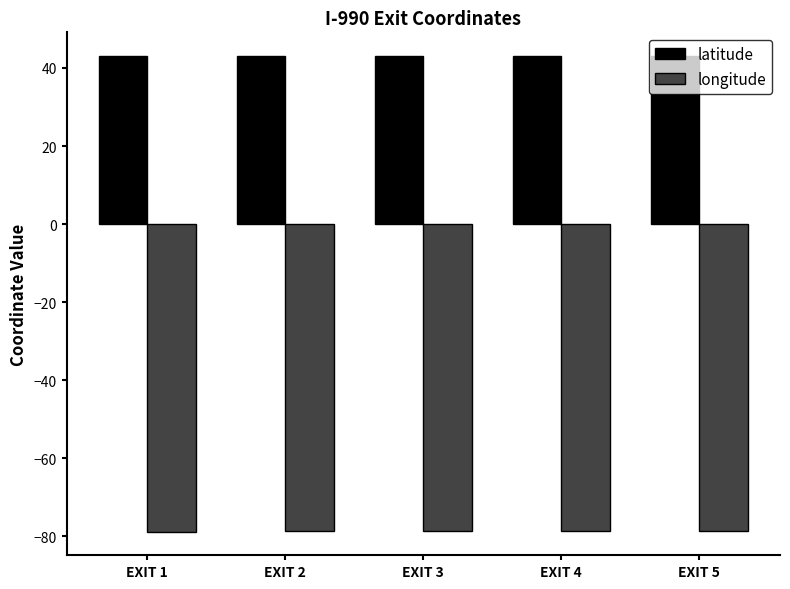

Is it true that latitude equals 21.2 at EXIT 1?

False